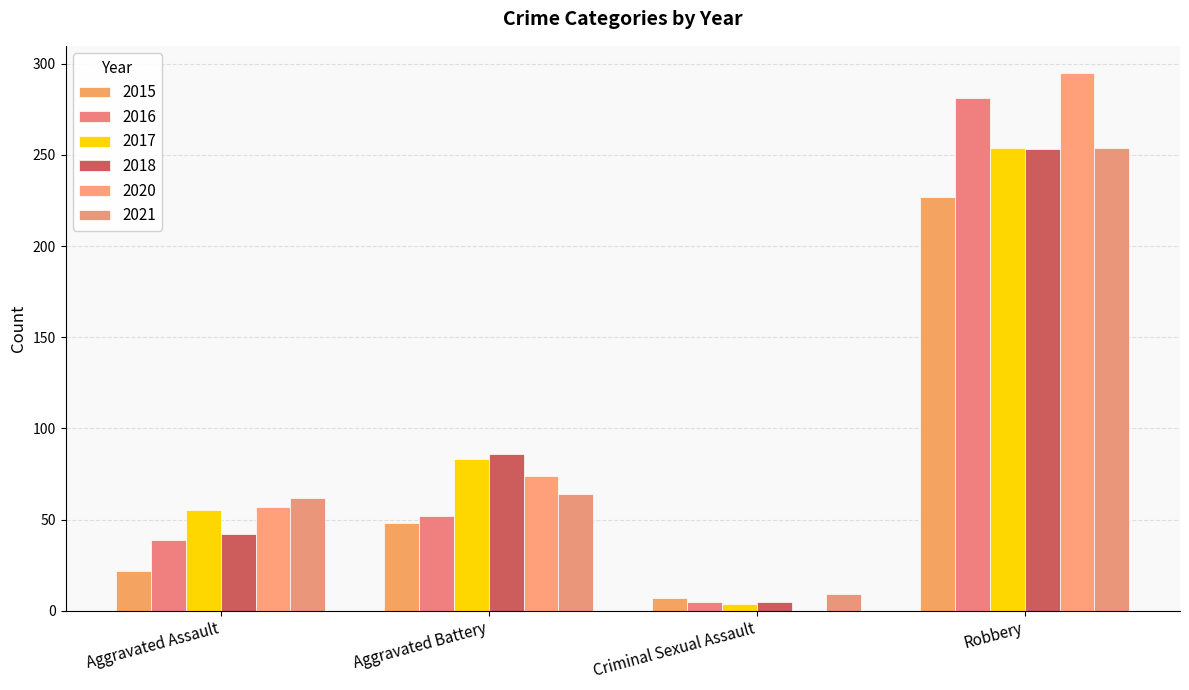

What is the sum of all 2017 values?

396